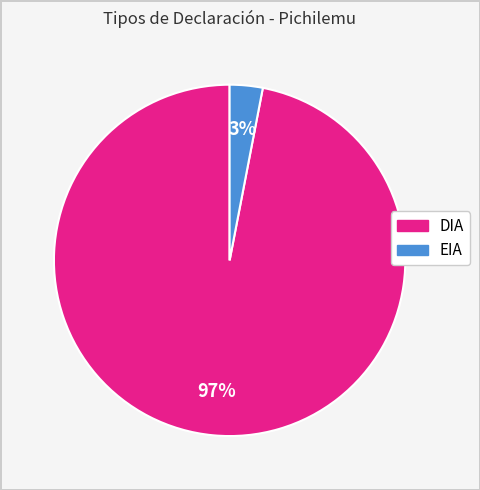

Do DIA and EIA together represent more than half of the pie?

Yes